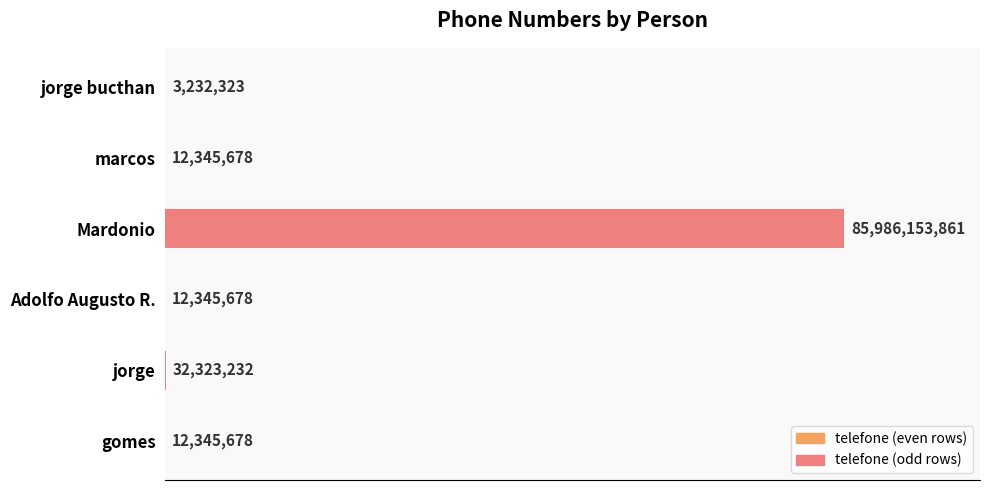

How many bars are there in total?

6